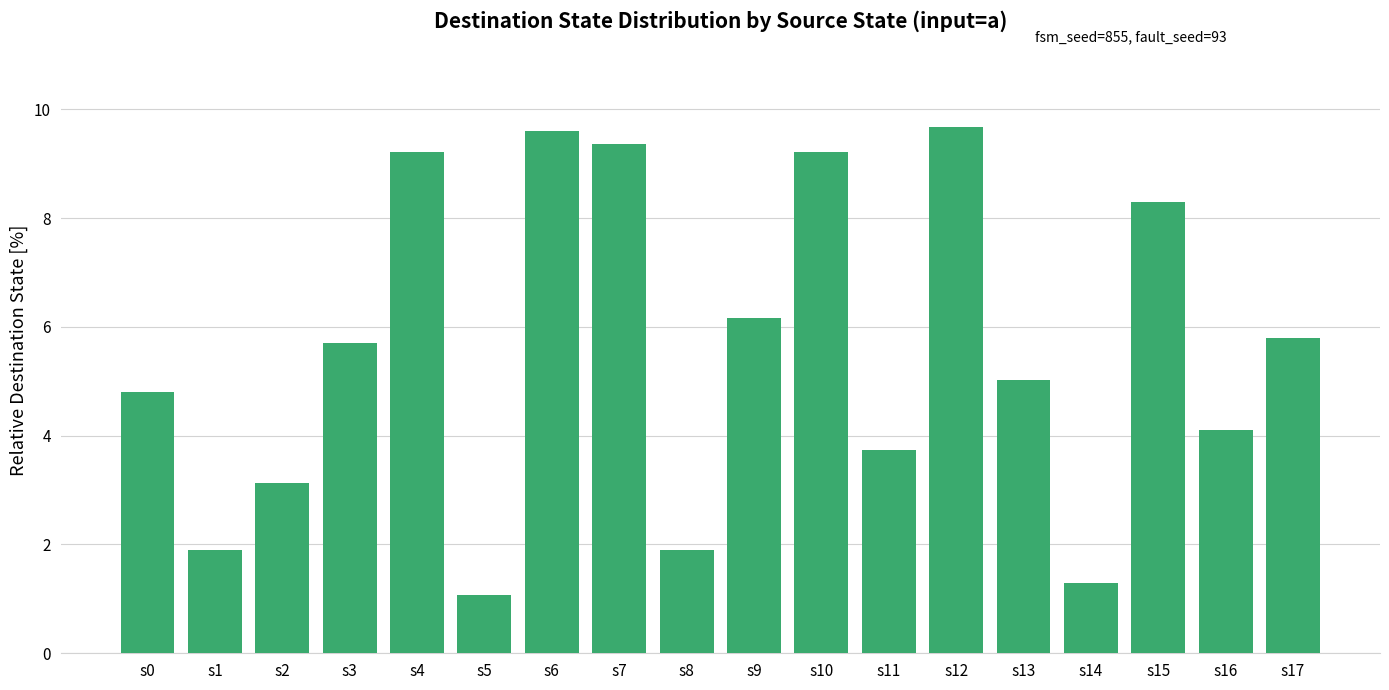

What is the sum of the values at s0 and s14?

6.1